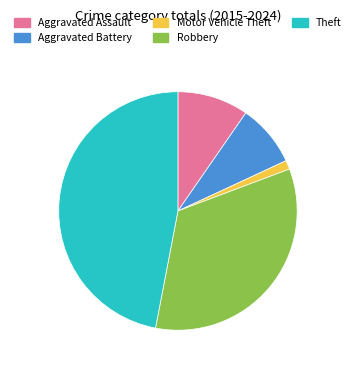

Which slice is the smallest?

Motor Vehicle Theft